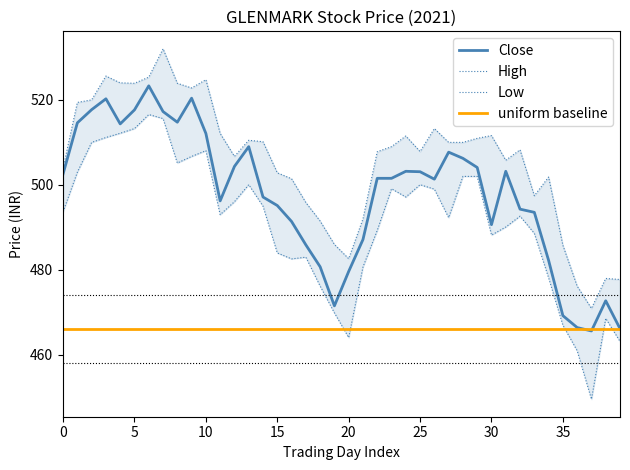

What is the maximum value for Close?

523.3